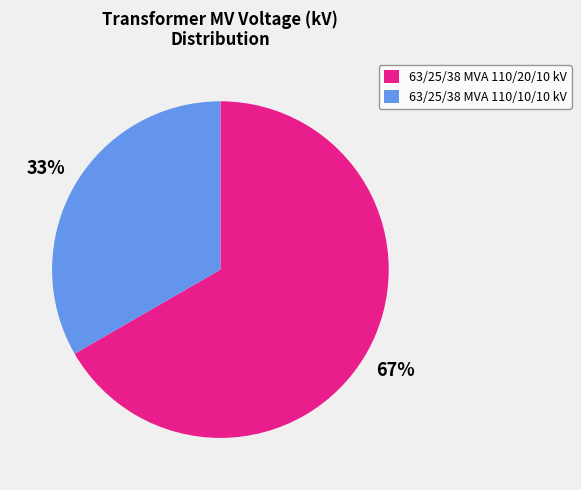

Does 63/25/38 MVA 110/20/10 kV account for over 50% of the chart?

Yes